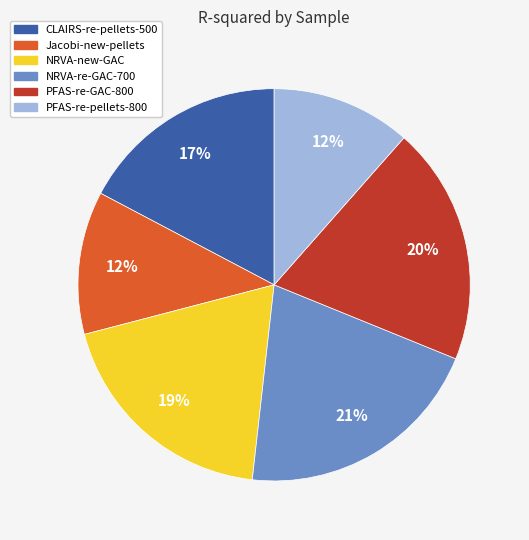

To the nearest percent, what is the average slice percentage?

17%